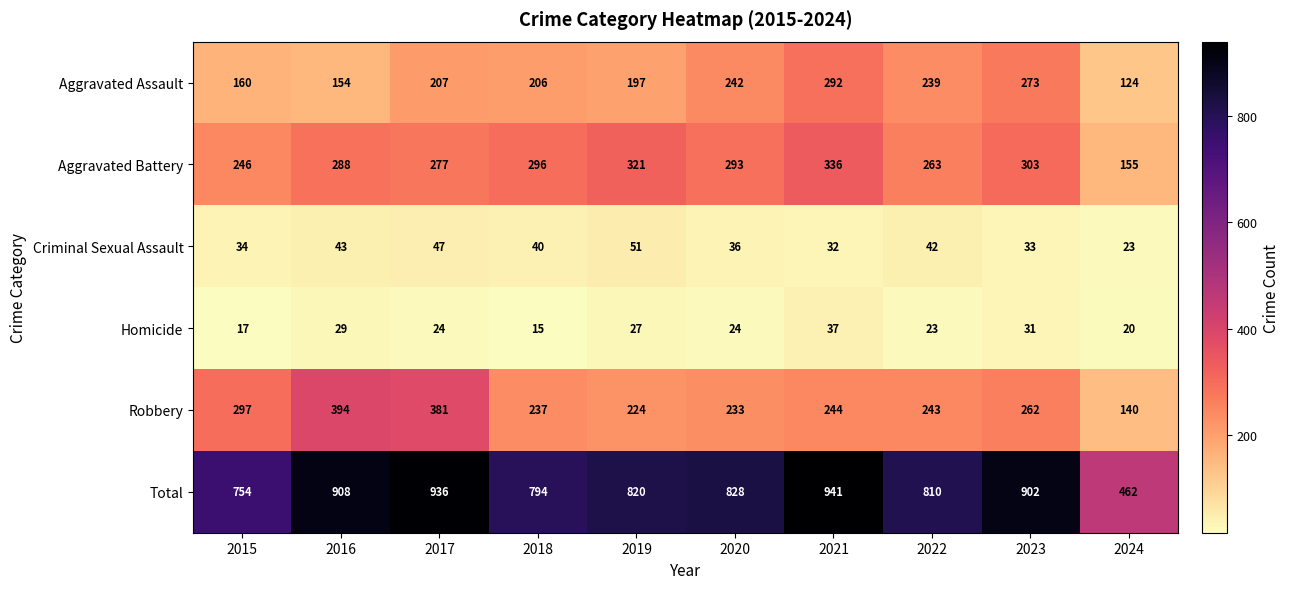

True or false: Total has a value of 794 at 2018.

True